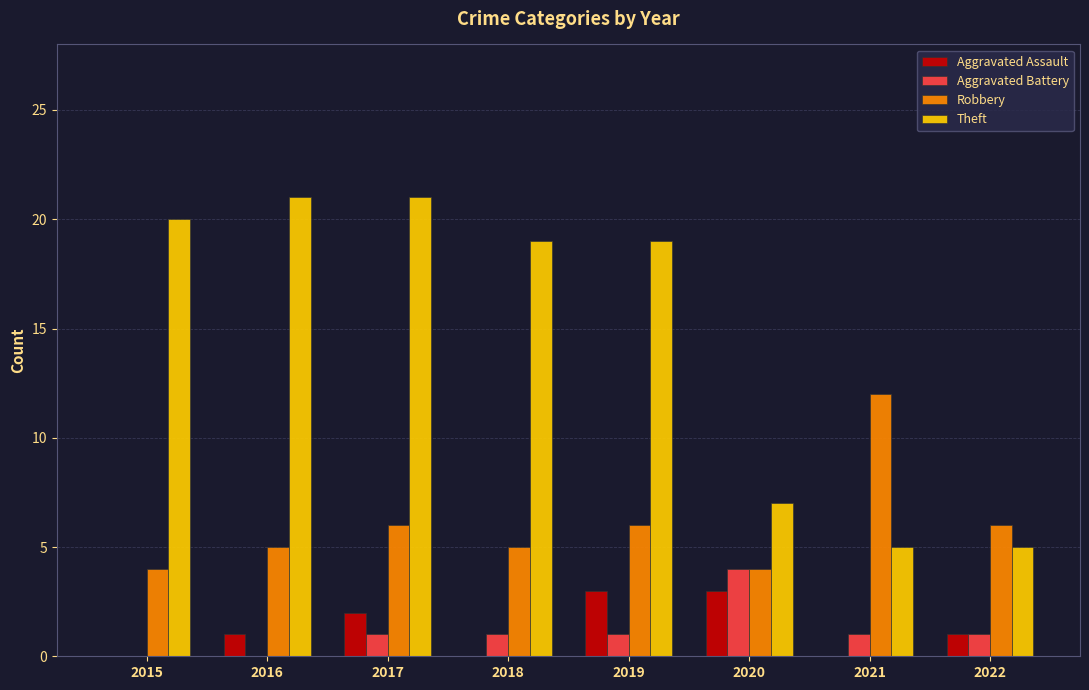

At which category is the sum across all series the highest?

2017